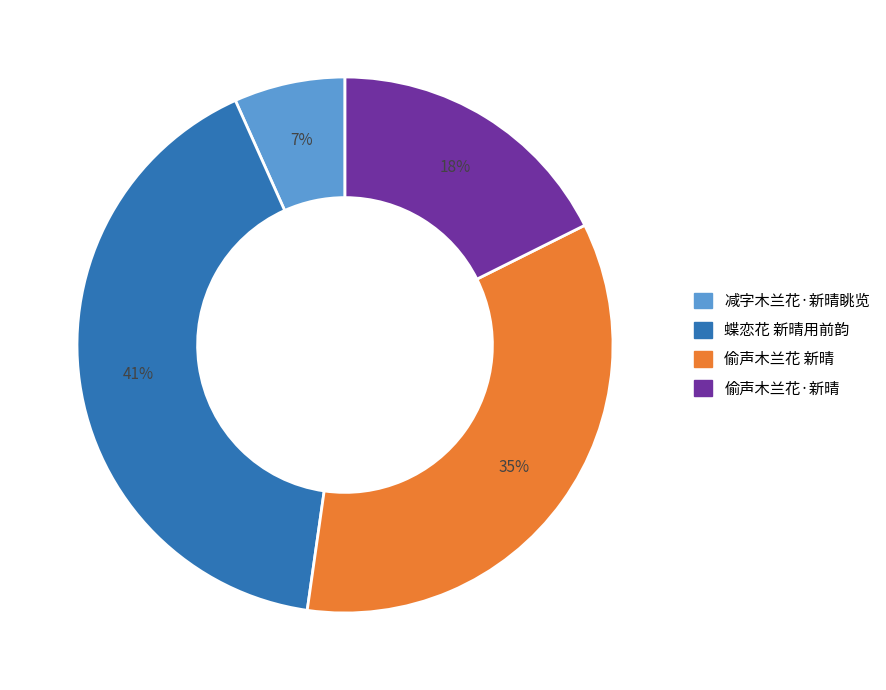

Rank the categories by value from highest to lowest.

蝶恋花 新晴用前韵, 偷声木兰花 新晴, 偷声木兰花·新晴, 减字木兰花·新晴眺览